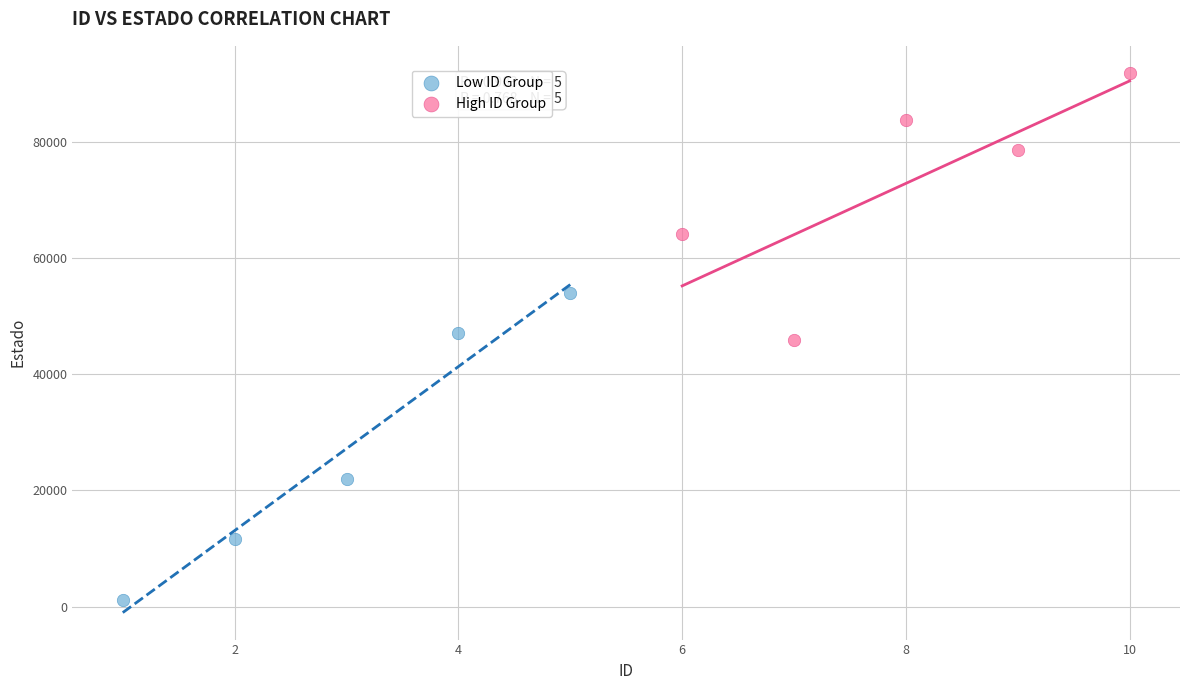

Which series reaches the maximum Y coordinate?

High ID Group